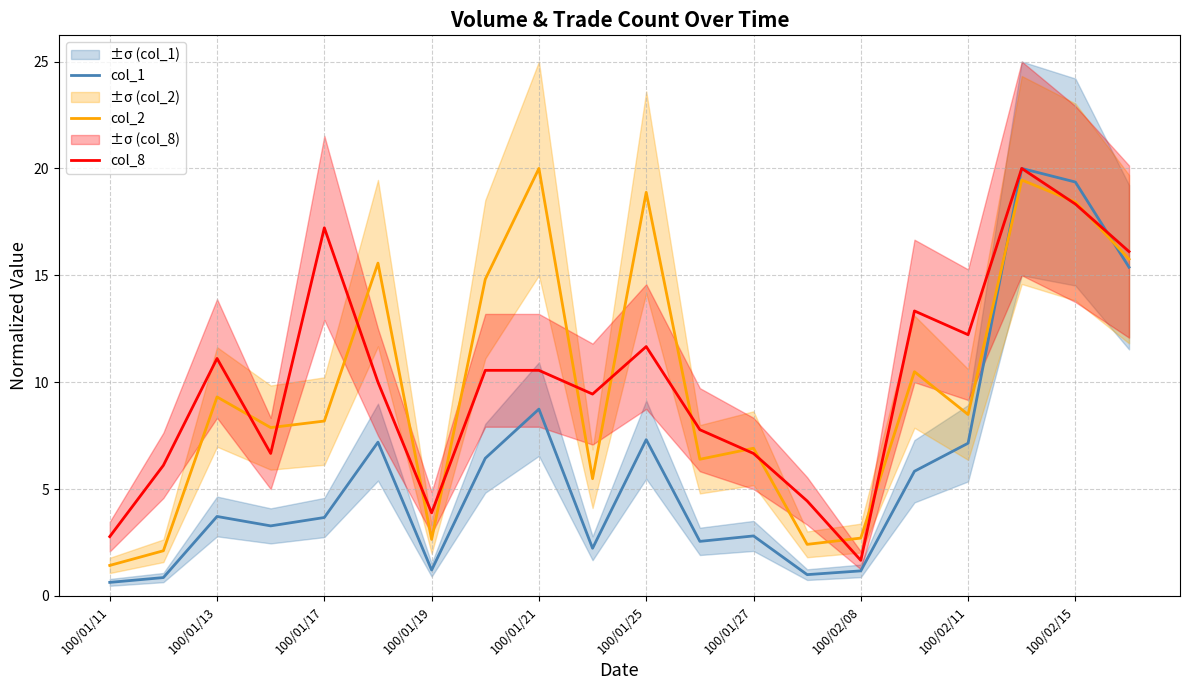

What is the difference between the maximum and minimum values in the col_1 series?

19.4